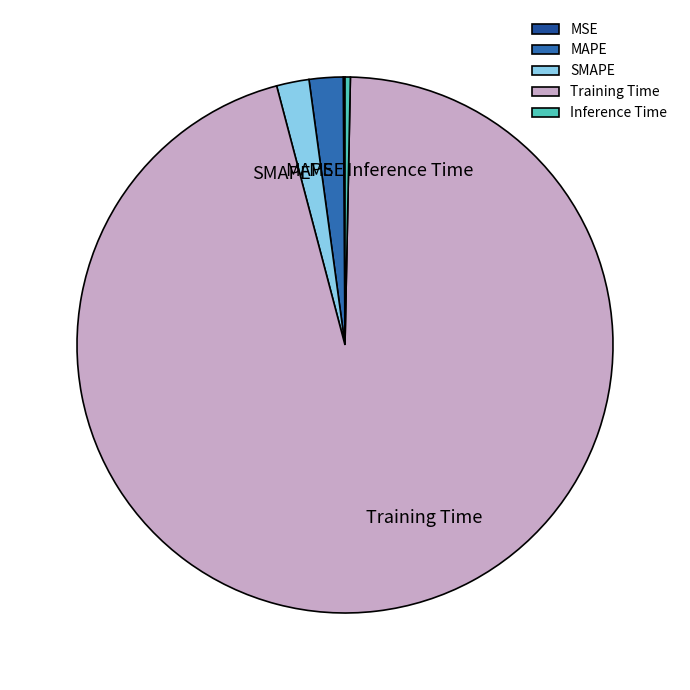

Which has a higher value, Training Time or Inference Time?

Training Time